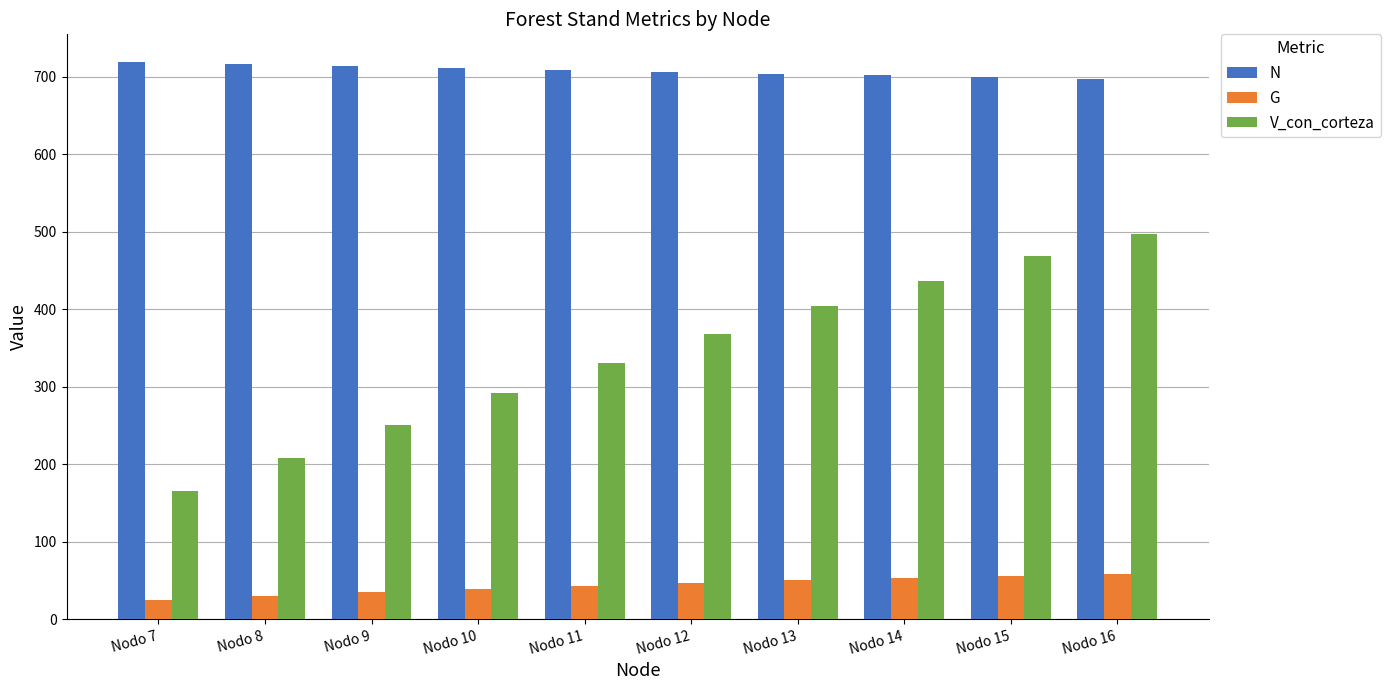

Is it true that G equals 58.5 at Nodo 16?

True